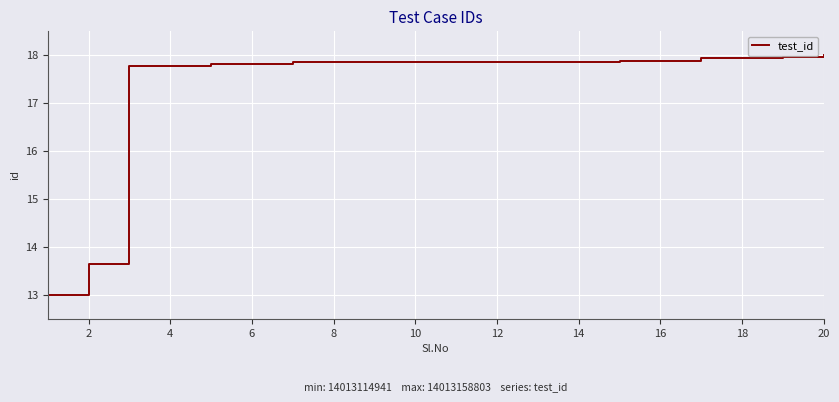

How many series are shown in this chart?

1